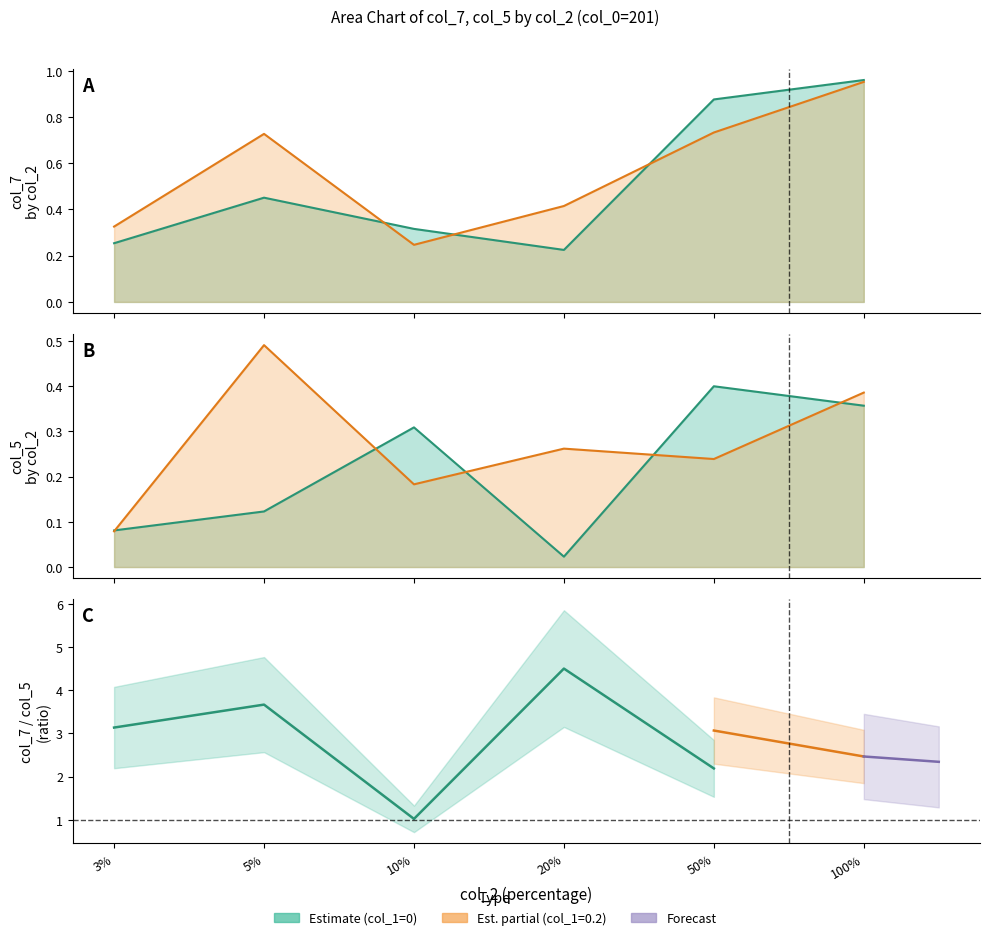

List the series in order of their peak value, lowest first.

col_5 (col_1=0), col_5 (col_1=0.2), col_7 (col_1=0.2), col_7 (col_1=0)